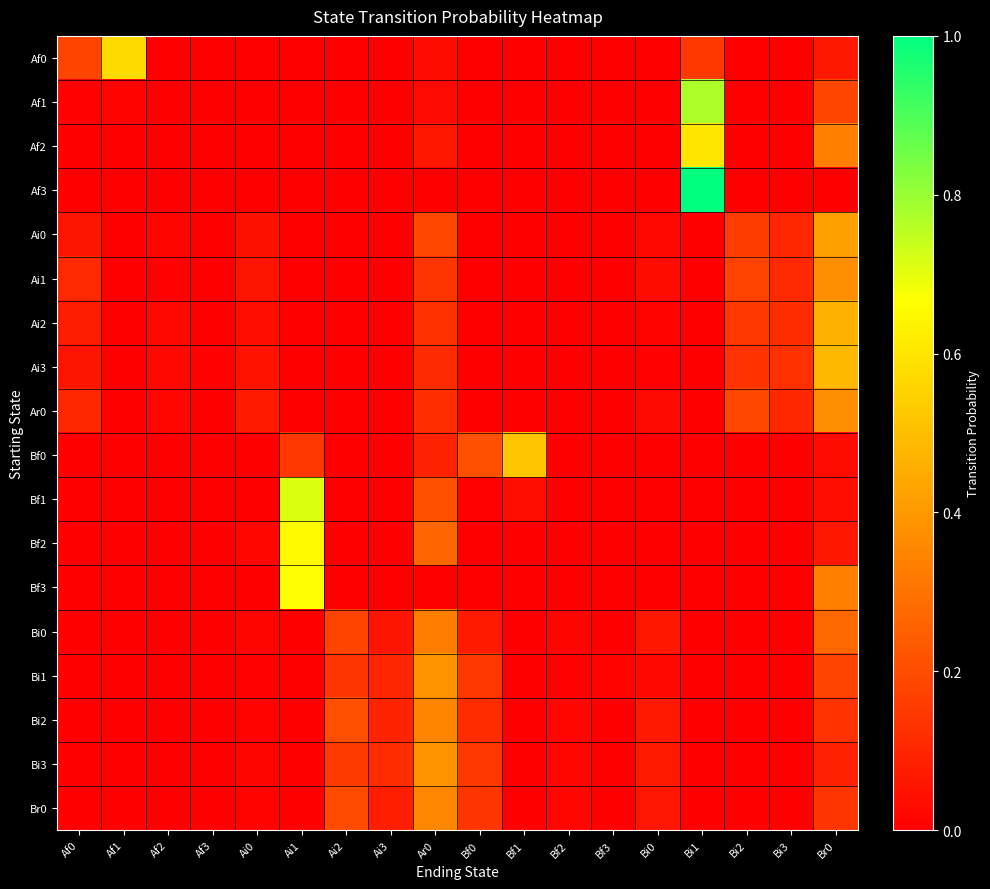

At how many categories does at least one series exceed 0?

18